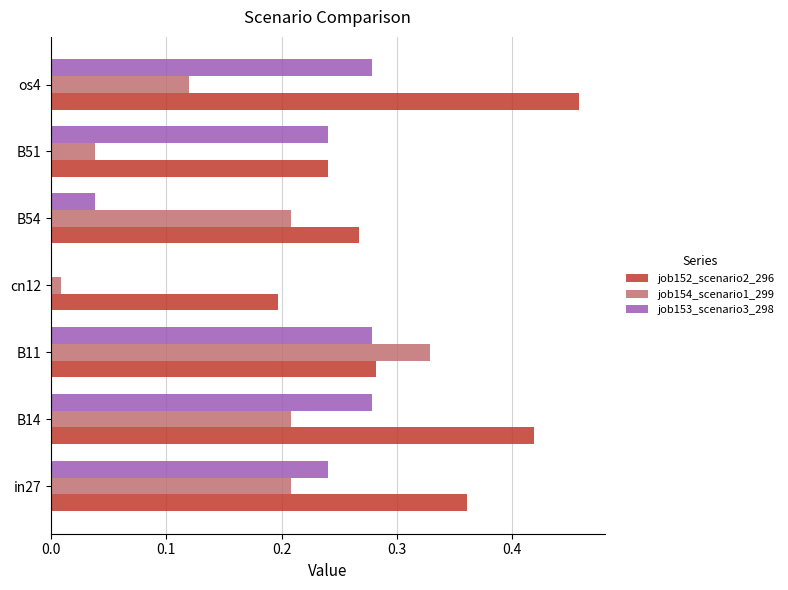

What is the sum of all job154_scenario1_299 values?

1.1